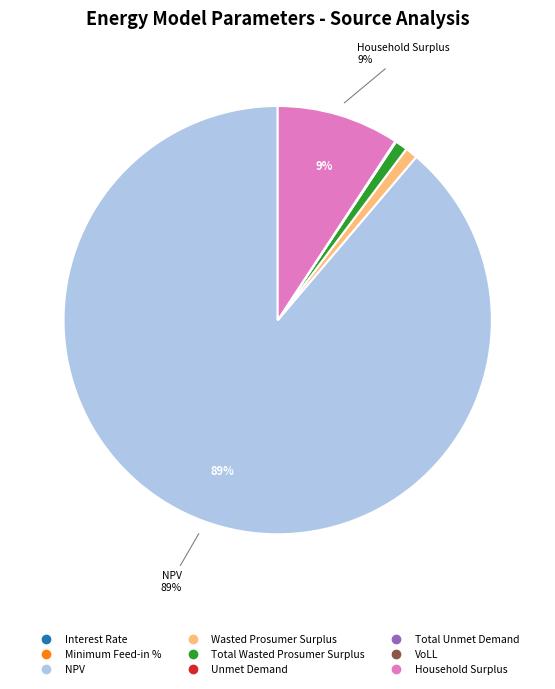

Does Household Surplus represent more than half of the total?

No